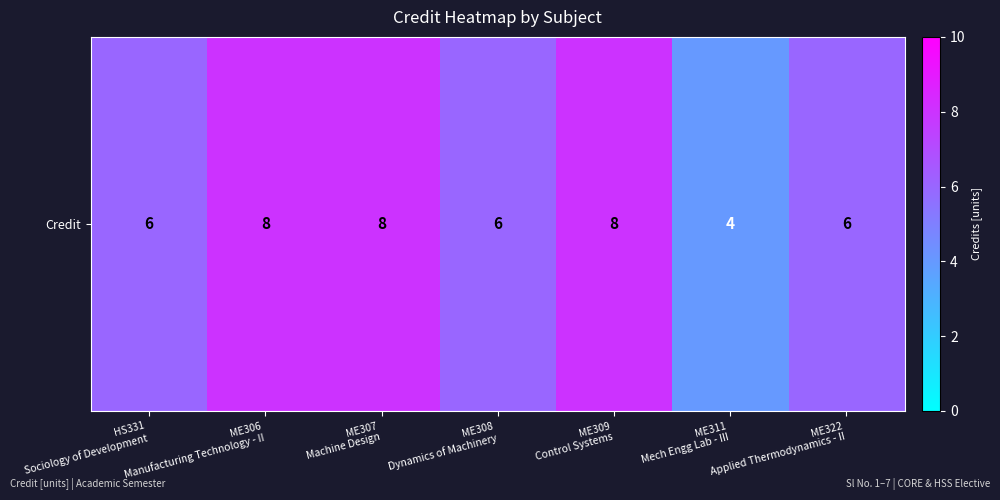

At which category does the chart reach its peak across all series?

ME306
Manufacturing Technology - II